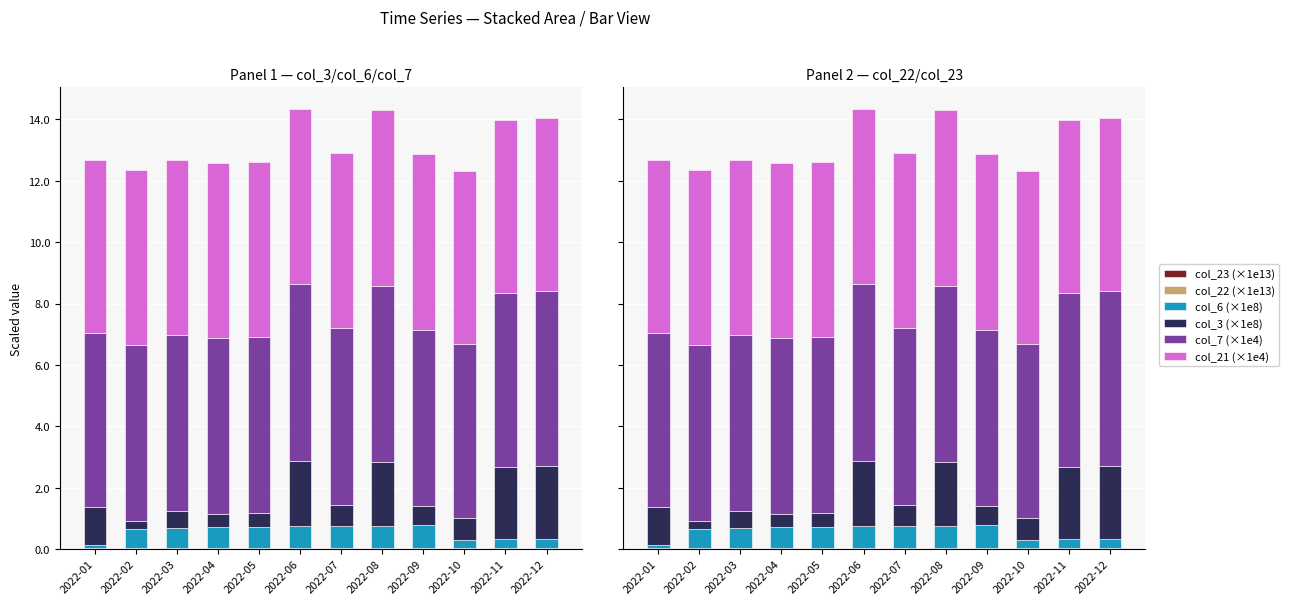

Is the value of col_23 (×1e13) at 2022-03 greater than the value of col_22 (×1e13) at 2022-06?

Yes